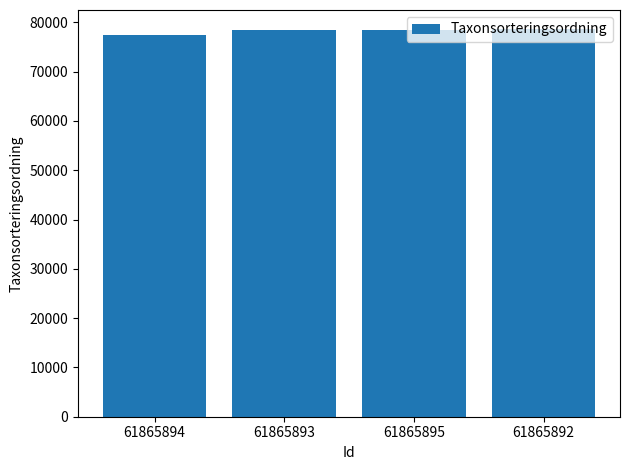

What is the change in value from 61865893 to 61865895?

+24